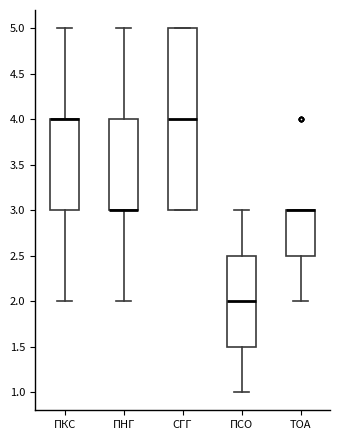

Comparing the boxes themselves (not the whiskers), which one is the tallest?

СГГ